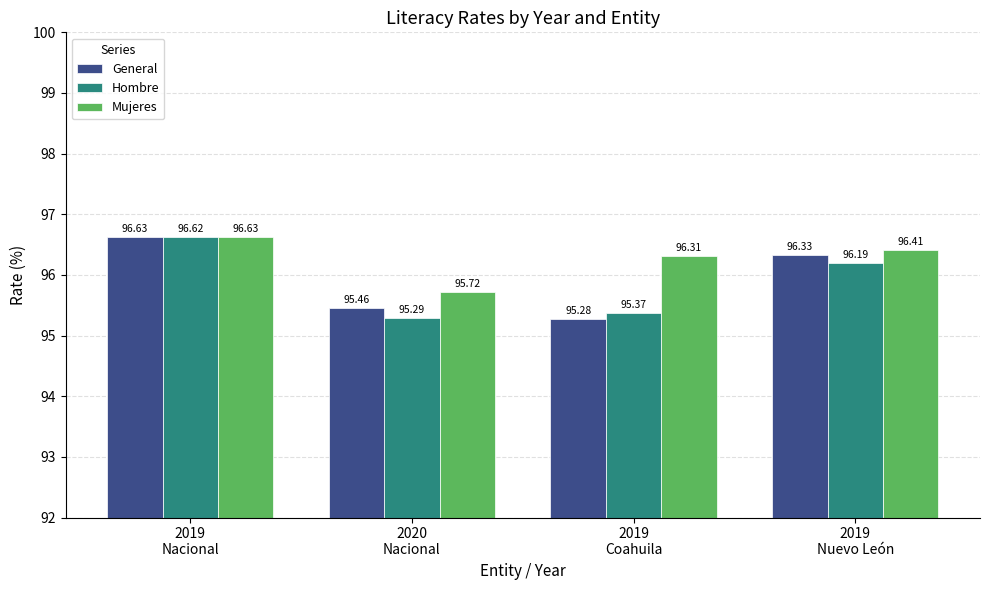

How many General values are between 95 and 96?

2